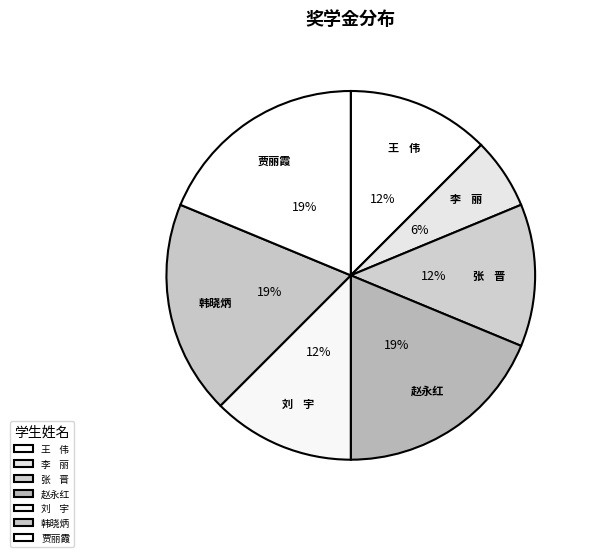

To the nearest percent, what is the average slice percentage?

14%